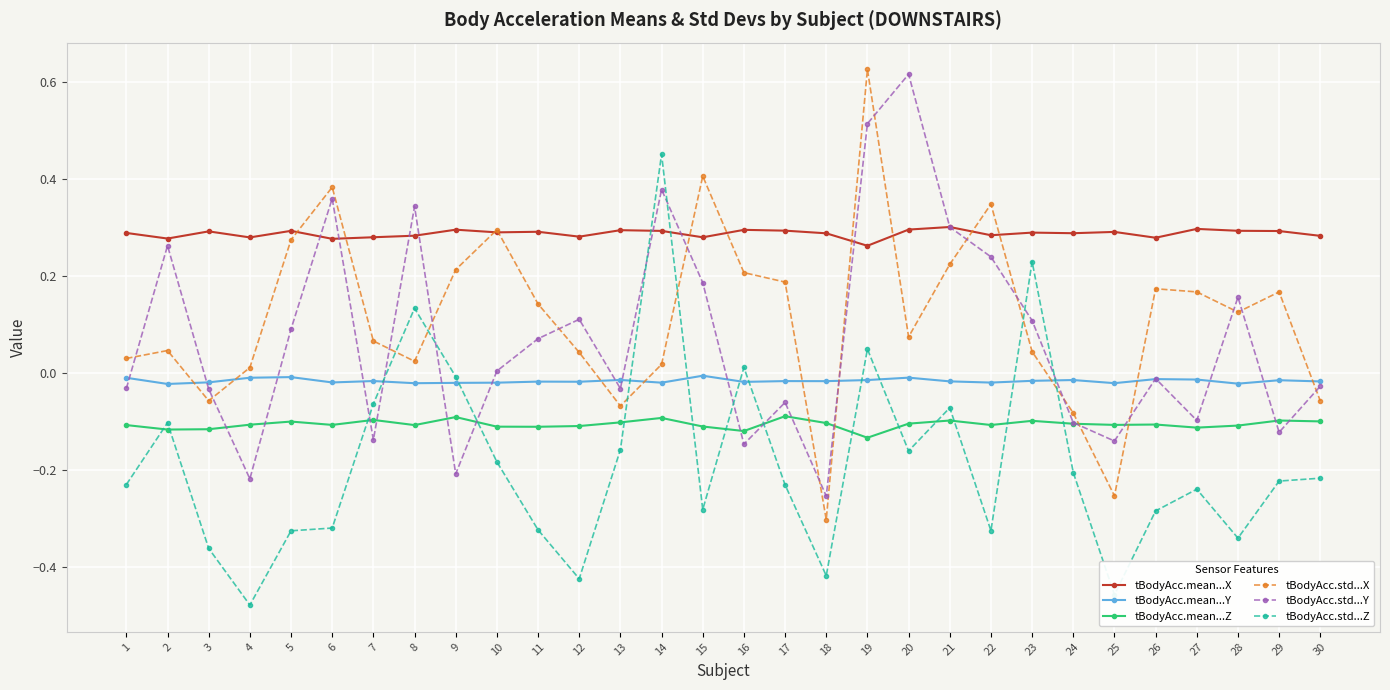

At which category is the sum across all series the highest?

19